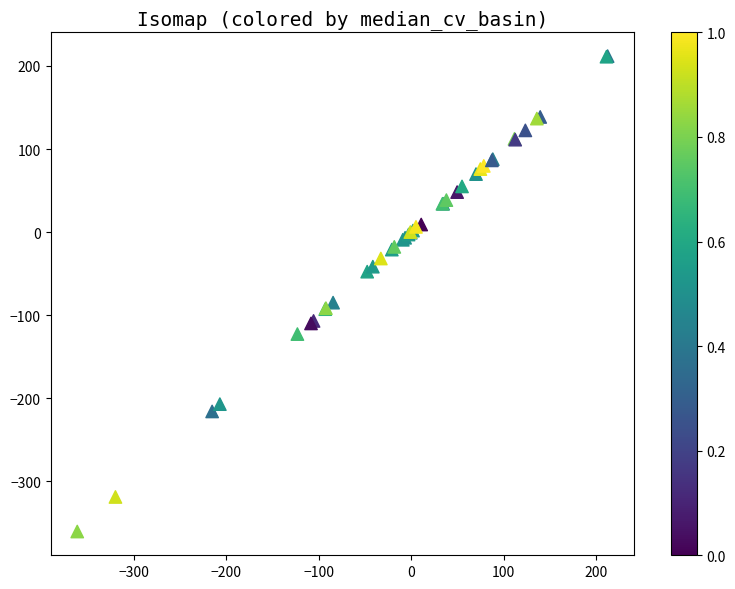

What Y value in the scatter plot is closest to -74?

-84.8